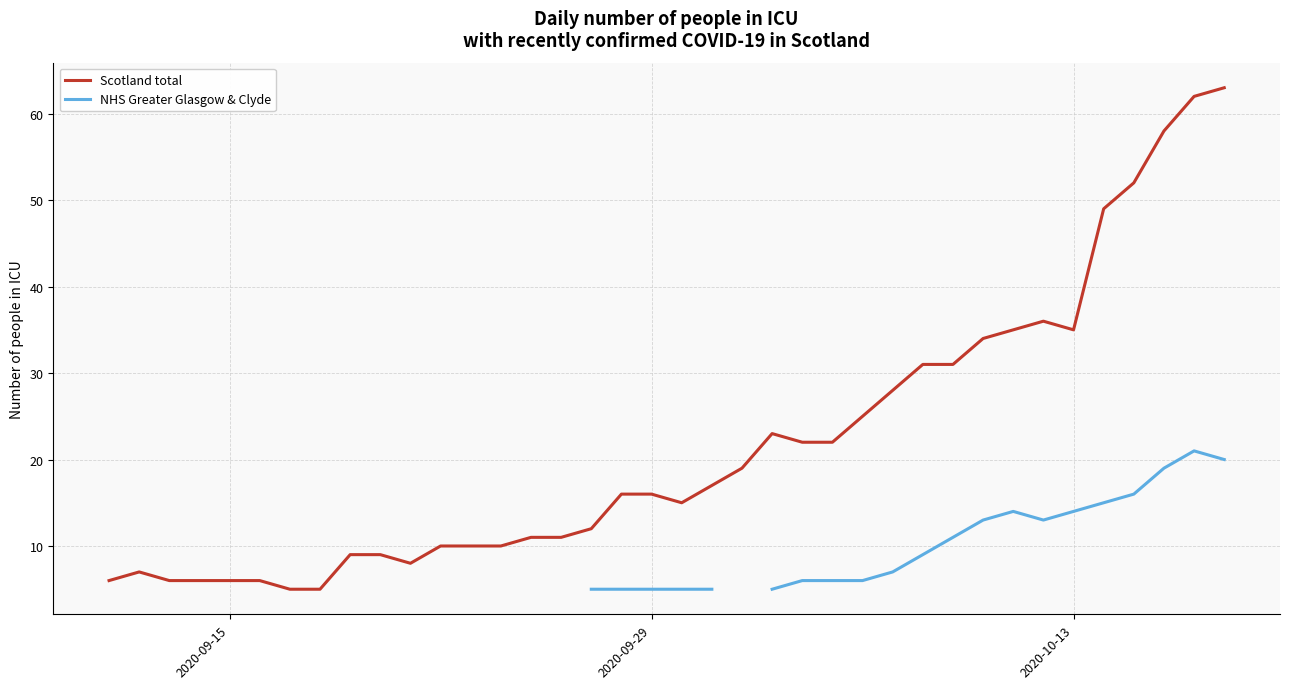

True or false: NHS Greater Glasgow & Clyde and Scotland total cross at least once.

False